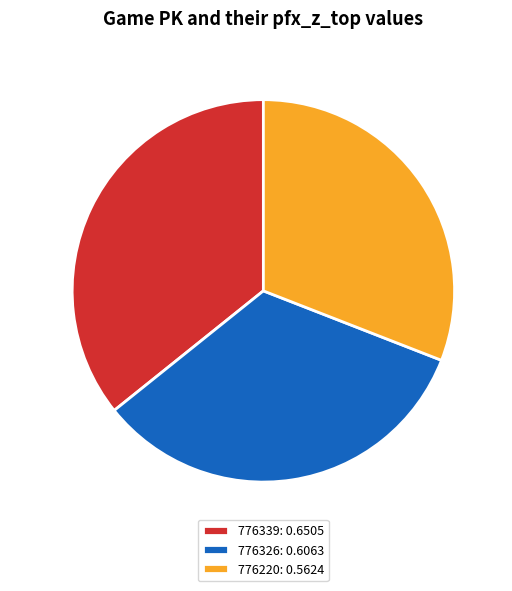

Is it true that 776339 is 29% of the pie?

False